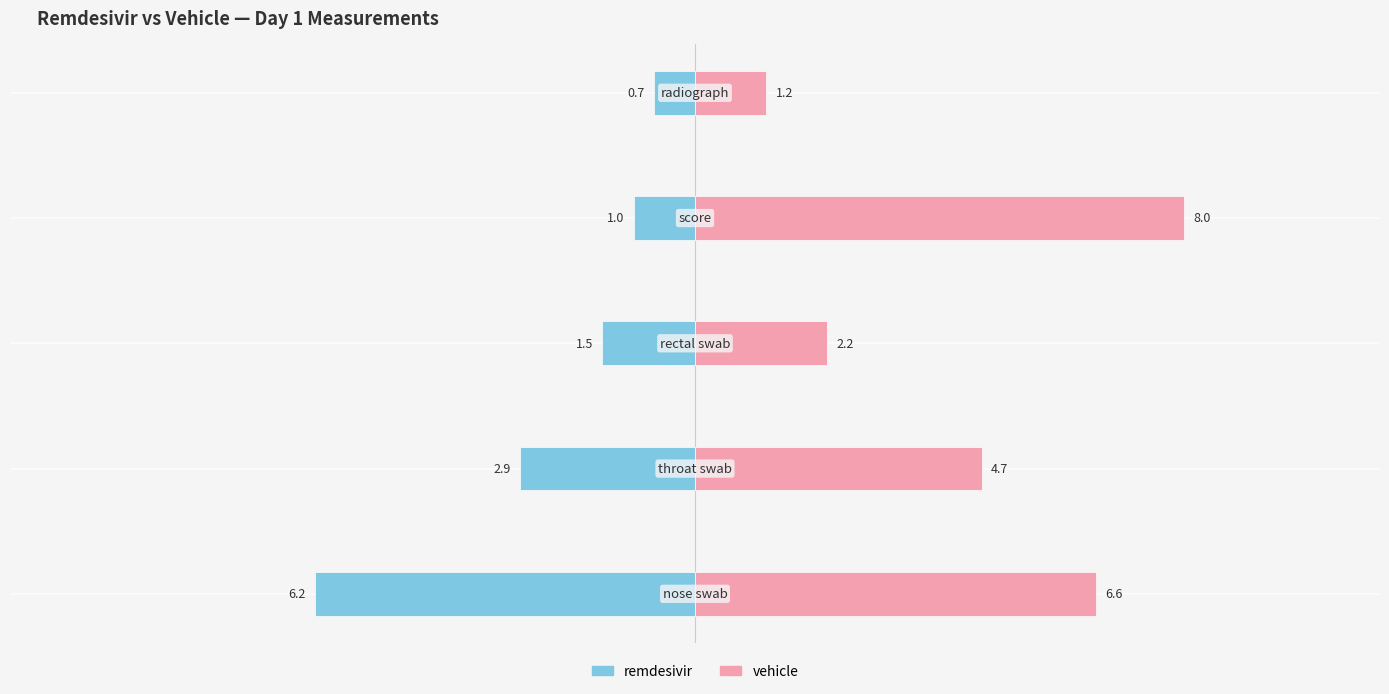

The remdesivir series shows -6.2 at 0. True or false?

True